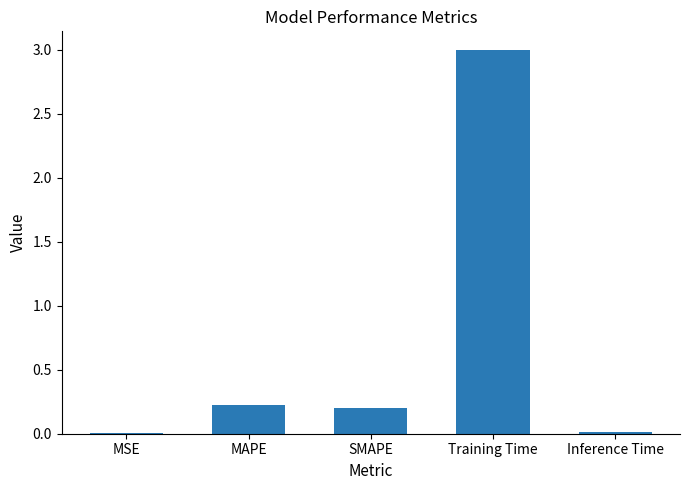

What is the maximum value shown in the chart?

3.0